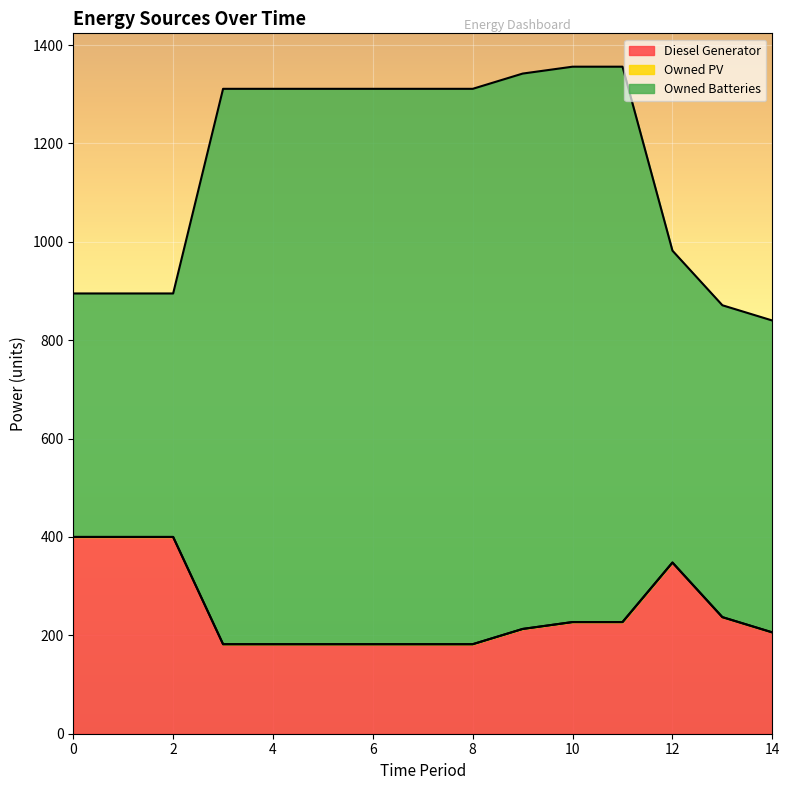

Rank the series at 8 from highest to lowest value.

Owned Batteries, Diesel Generator, Owned PV